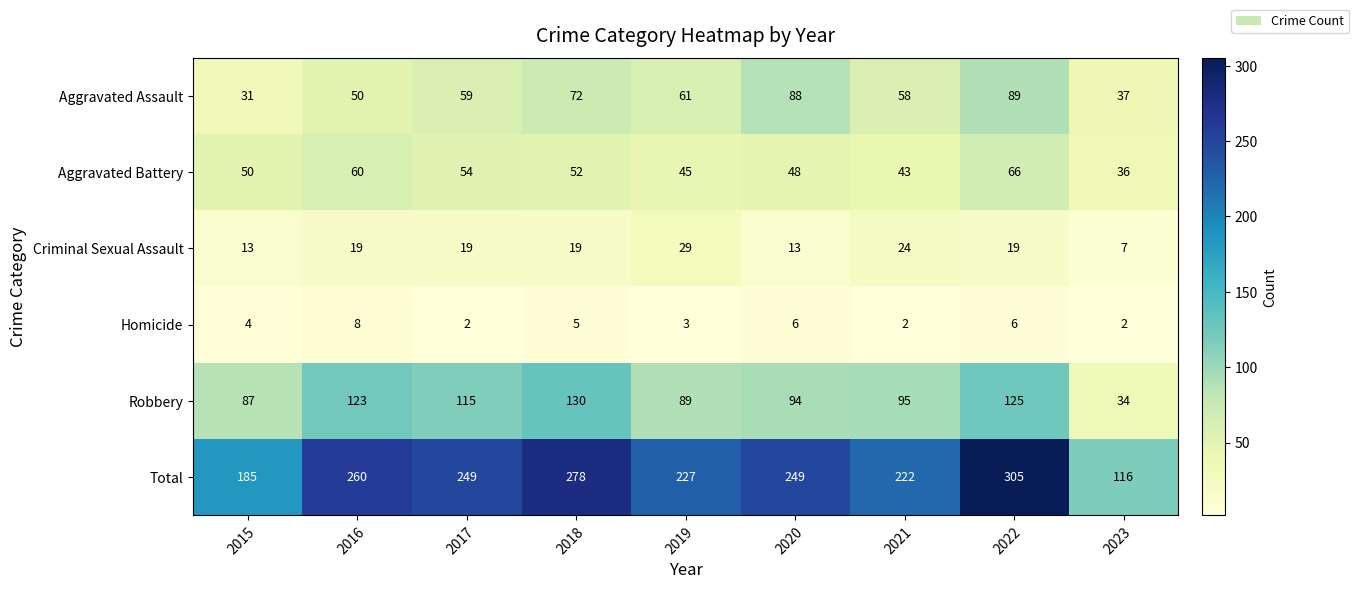

Where does the Robbery series first go above 95?

2016